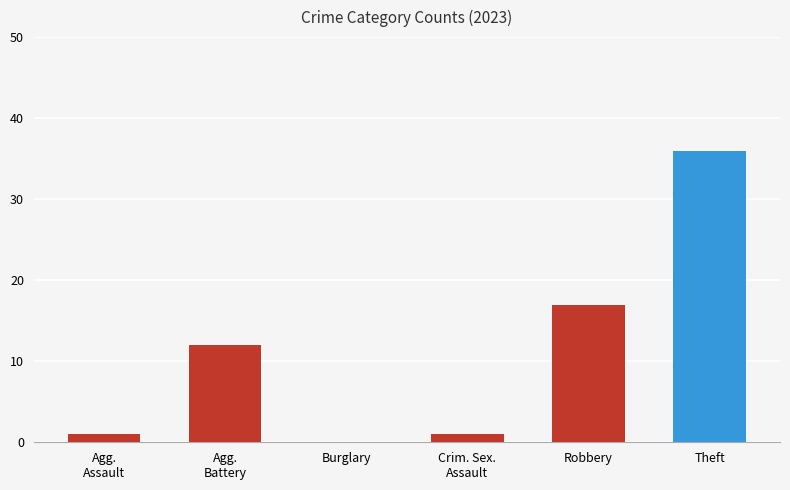

The value at Robbery is 26. True or false?

False